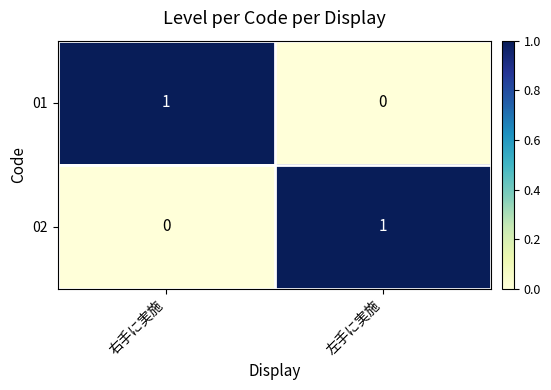

Where is 01 nearest to the value 0?

左手に実施